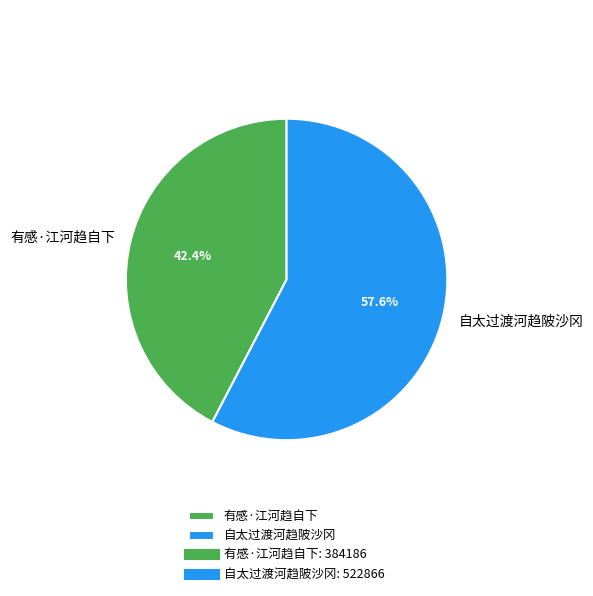

What is the majority slice?

自太过渡河趋陂沙冈